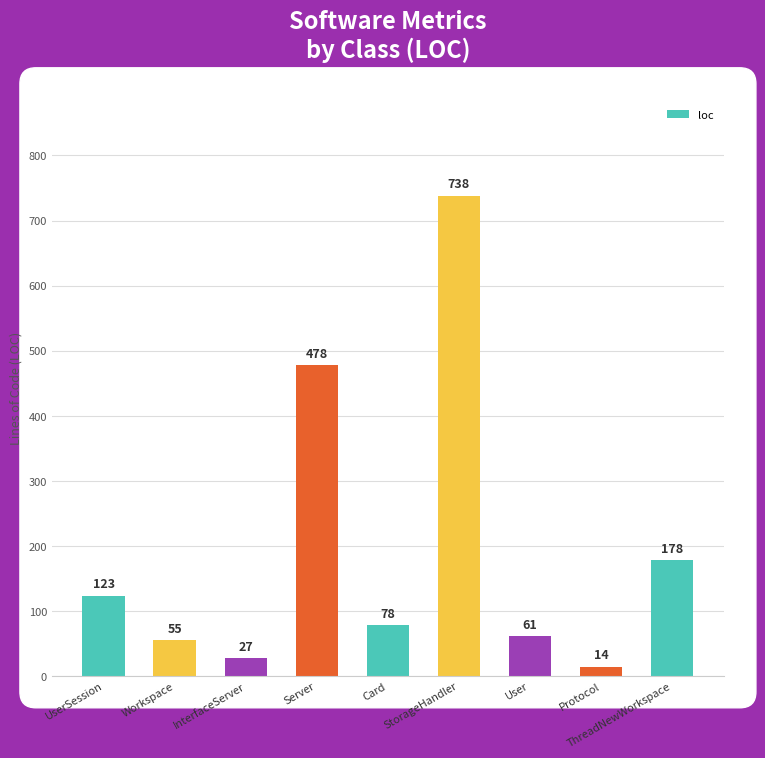

What is the sum of all values?

1752